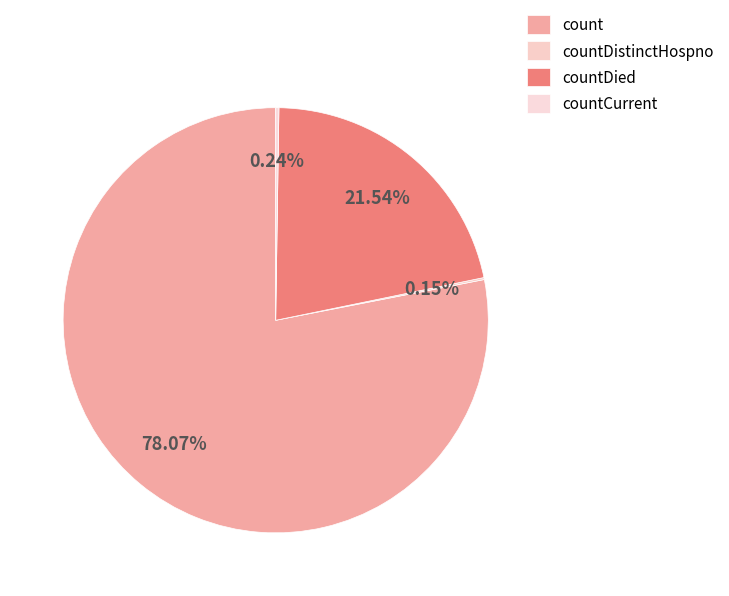

Which has a higher value, countCurrent or count?

count